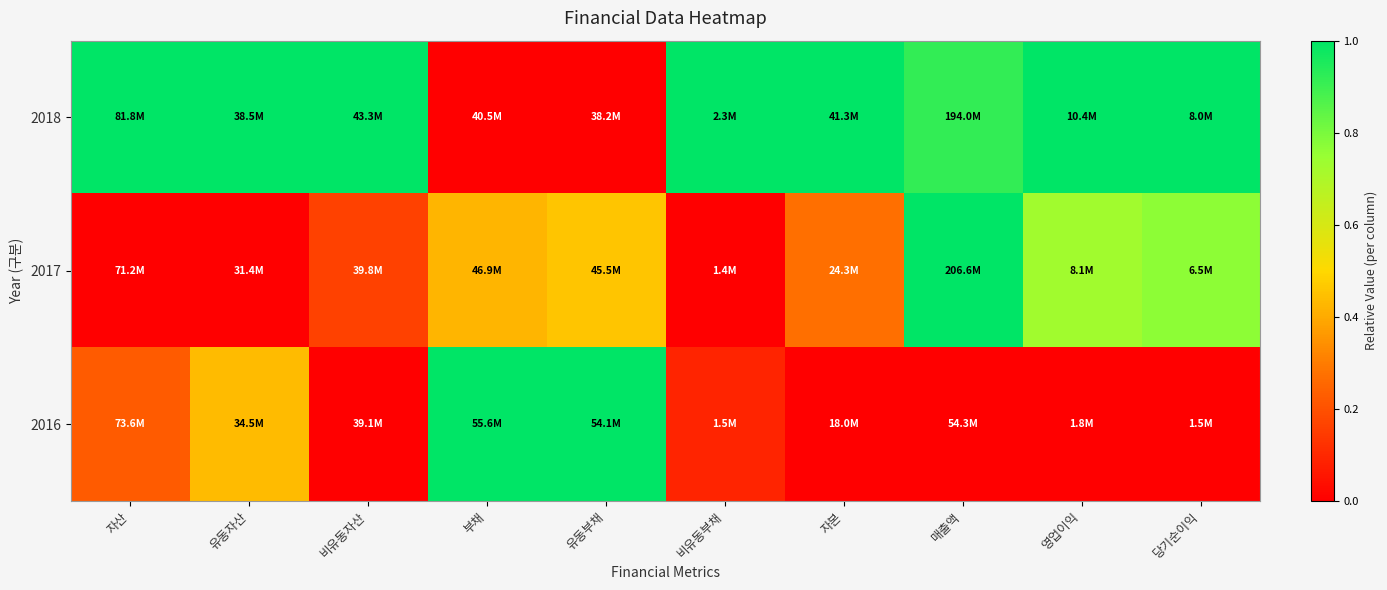

What is the spread (max minus min) of values at 매출액?

1.0